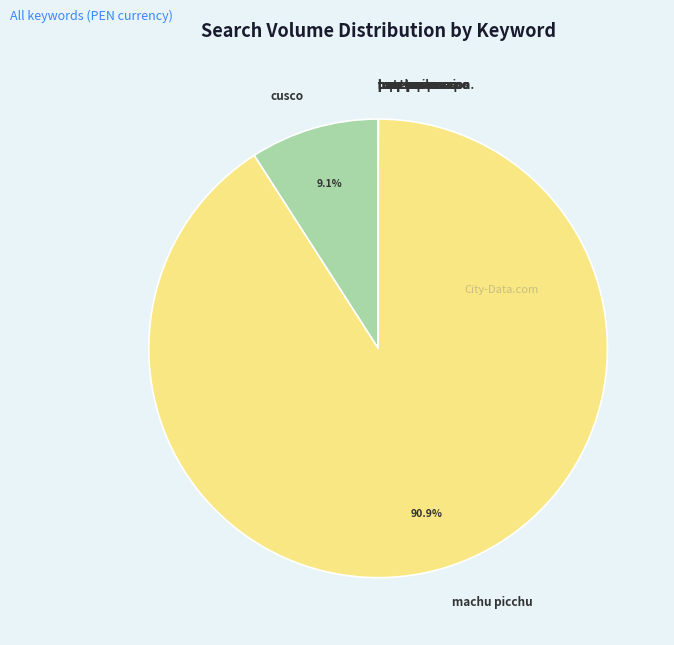

To the nearest percent, what is the difference between the largest and smallest slice percentages?

91%